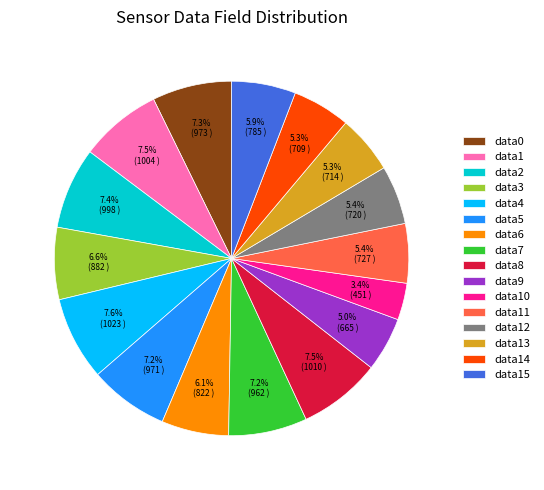

Which slice is the smallest?

data10